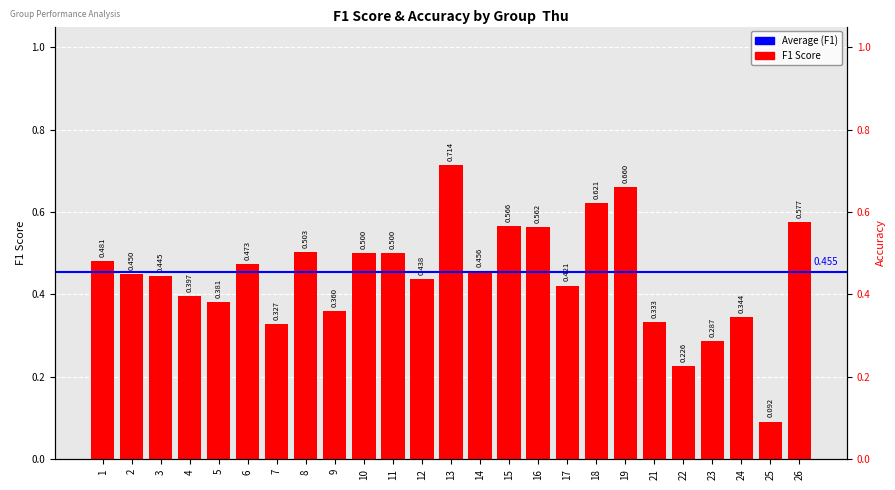

What is the change in value from 1 to 23?

-0.2